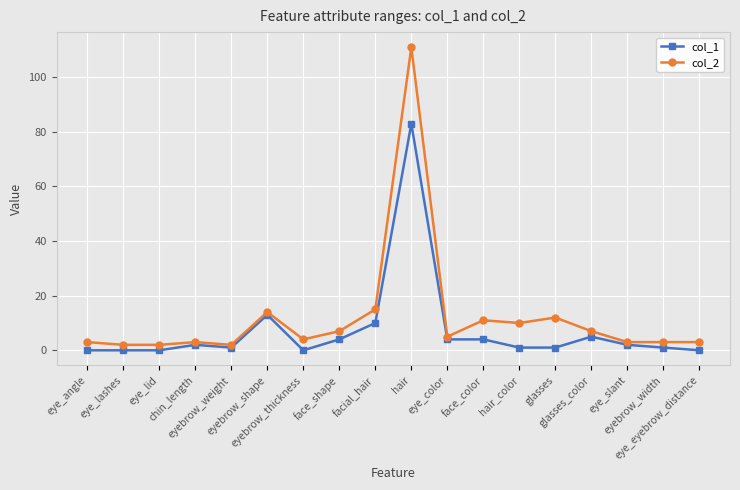

Is the value of col_1 at facial_hair greater than the value of col_2 at hair?

No